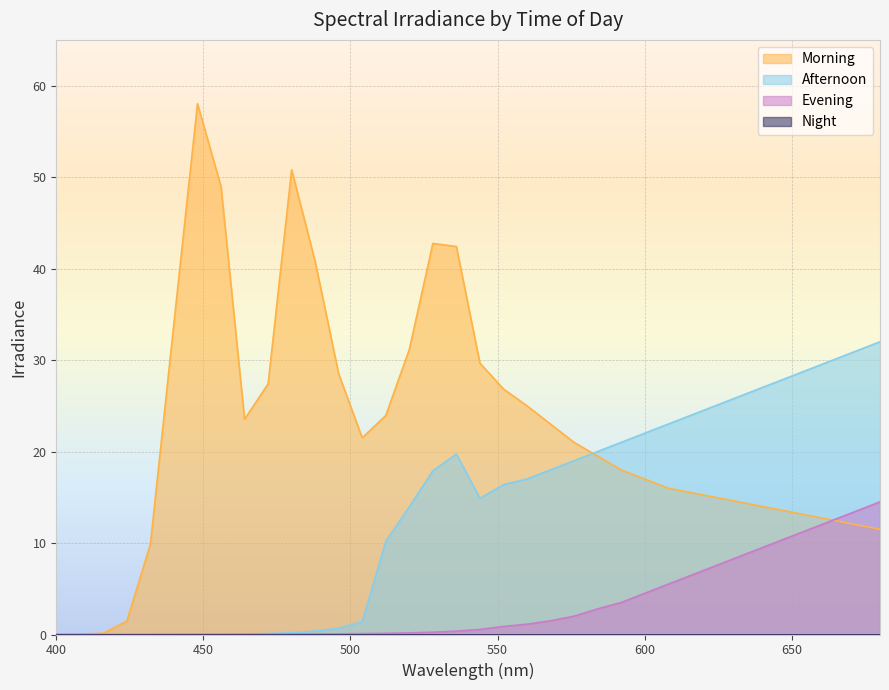

What is the value of the Morning point at the 12th from the left?

40.8